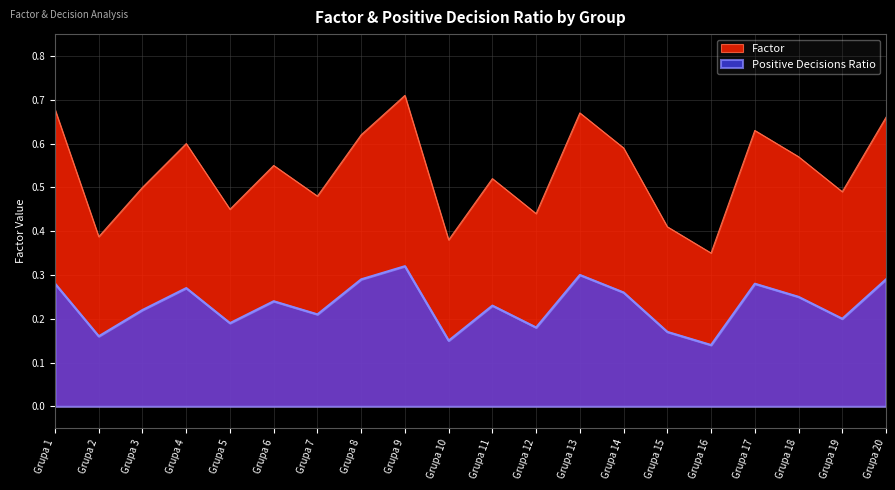

What is the average value of the Positive Decisions Ratio series?

0.2